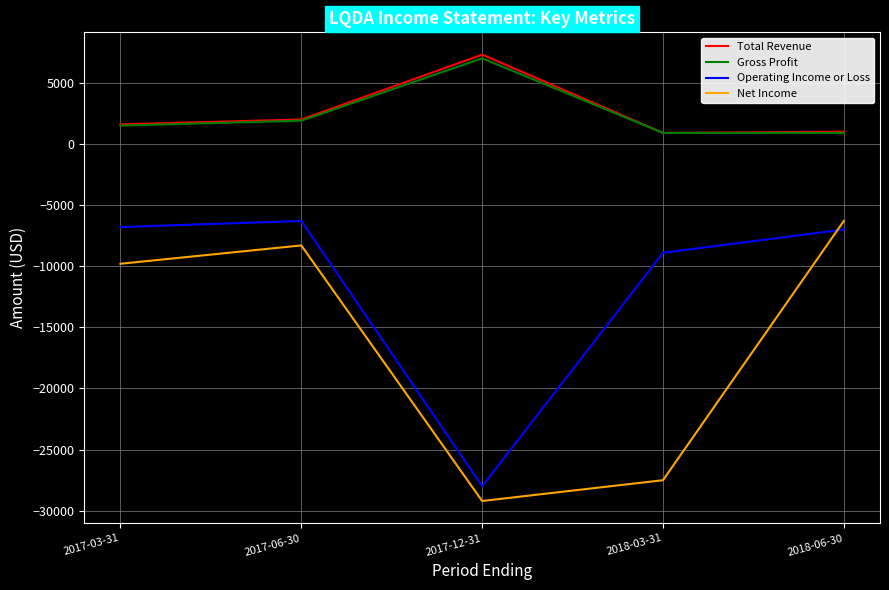

In Total Revenue, how many points are higher than both neighbors (excluding endpoints)?

1